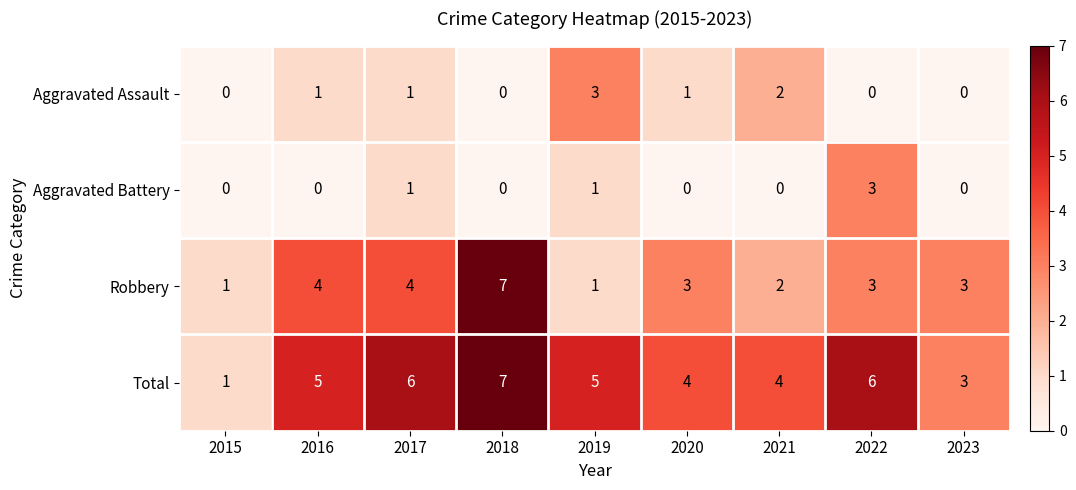

Read the Total value at 2019.

5